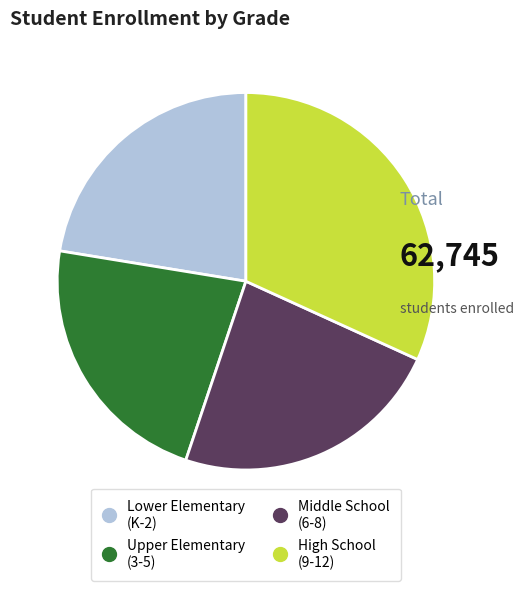

How many segments does this pie chart have?

4